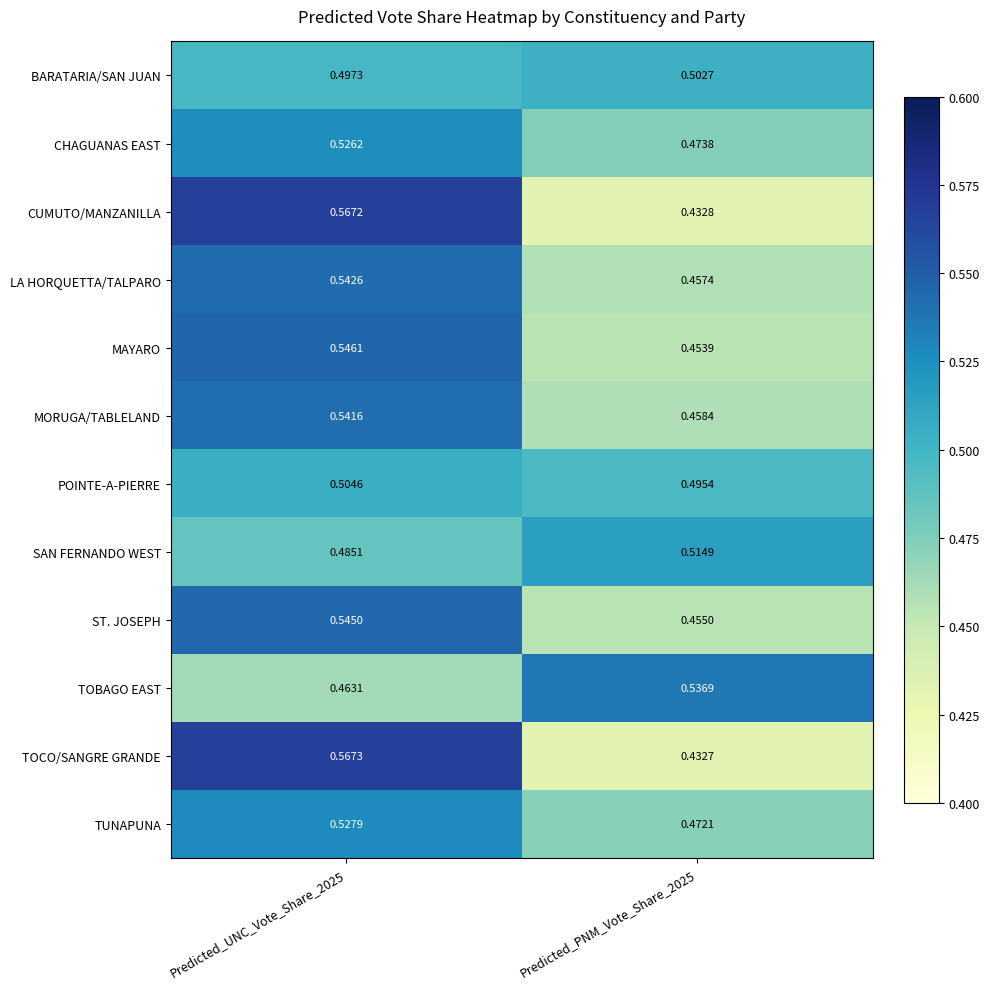

Which label corresponds to the smallest value in the chart?

Predicted_PNM_Vote_Share_2025